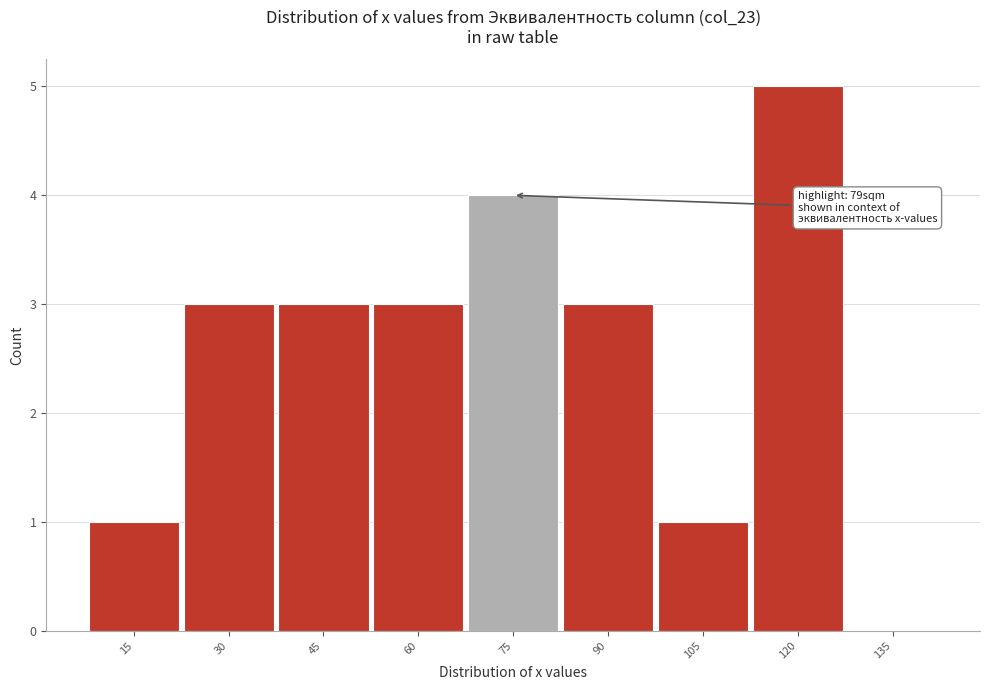

Reading right to left, what are all the values shown in this chart?

135=0	120=5	105=1	90=3	75=4	60=3	45=3	30=3	15=1